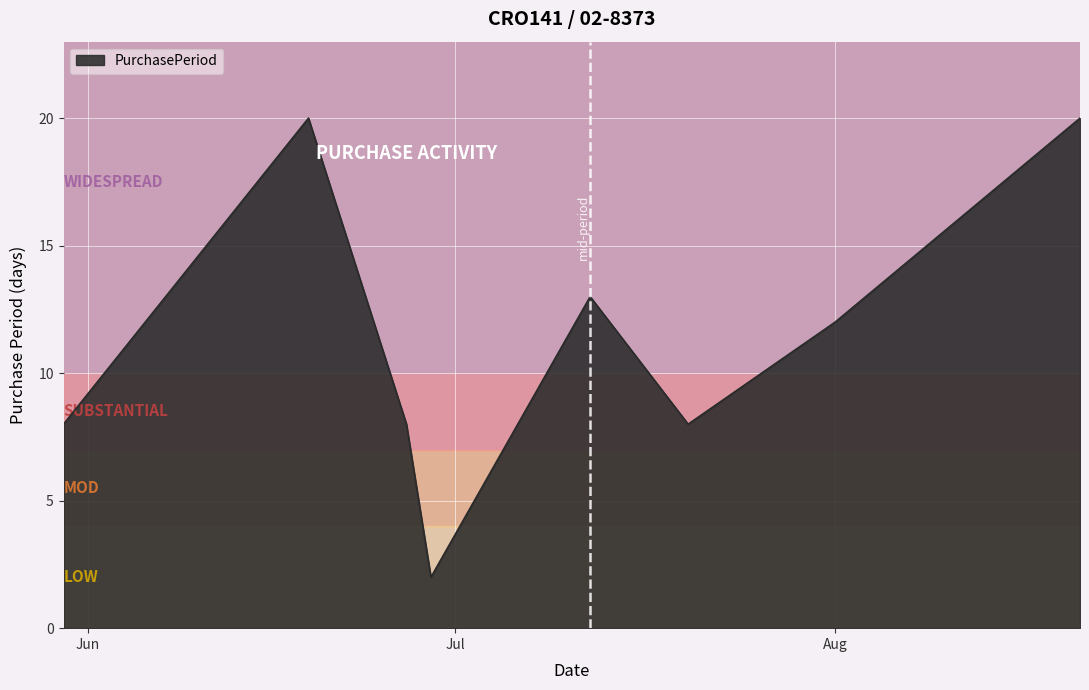

How many series are shown in this chart?

1